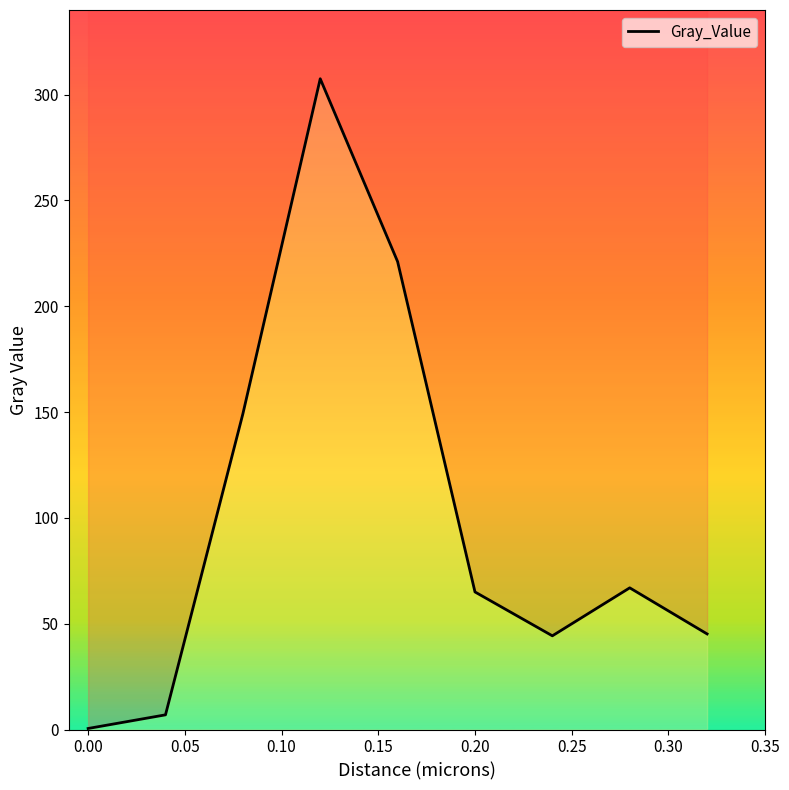

What is the difference between the maximum and minimum values?

307.0